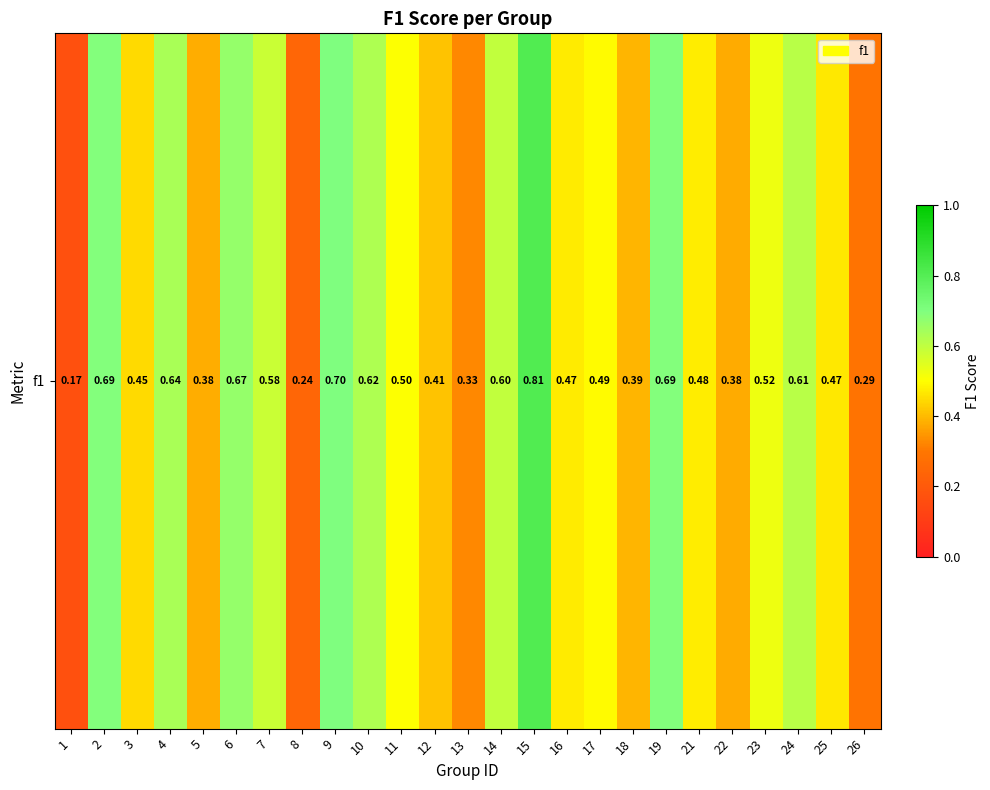

Reading left to right, what are all the values shown in this chart?

1=0.2	2=0.7	3=0.4	4=0.6	5=0.4	6=0.7	7=0.6	8=0.2	9=0.7	10=0.6	11=0.5	12=0.4	13=0.3	14=0.6	15=0.8	16=0.5	17=0.5	18=0.4	19=0.7	21=0.5	22=0.4	23=0.5	24=0.6	25=0.5	26=0.3